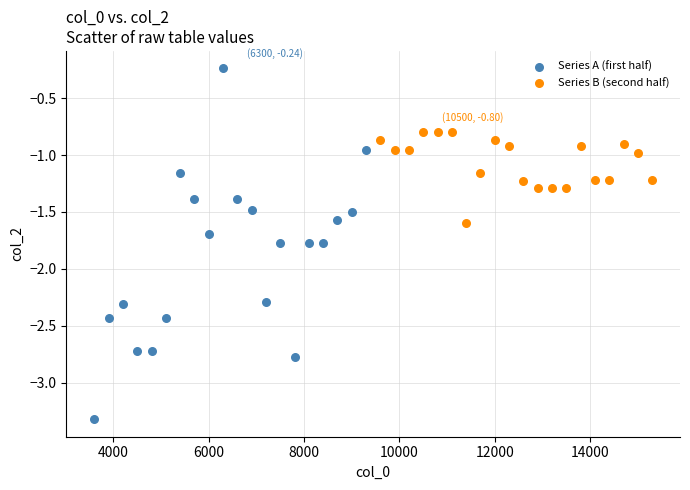

Which series reaches the minimum Y coordinate?

Series A (first half)